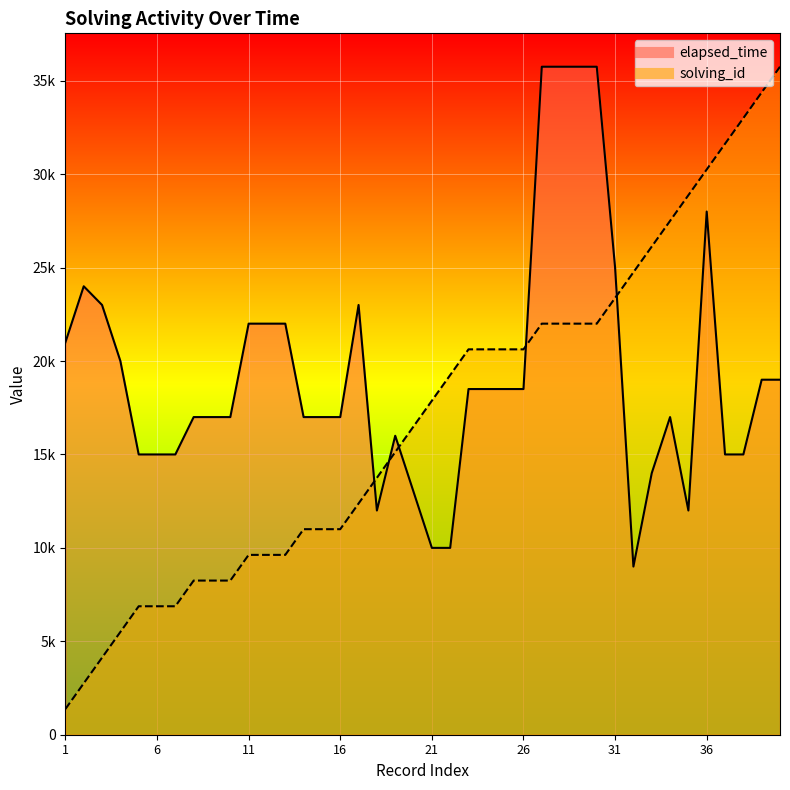

The value of solving_id at 34 is 37852.2. True or false?

False